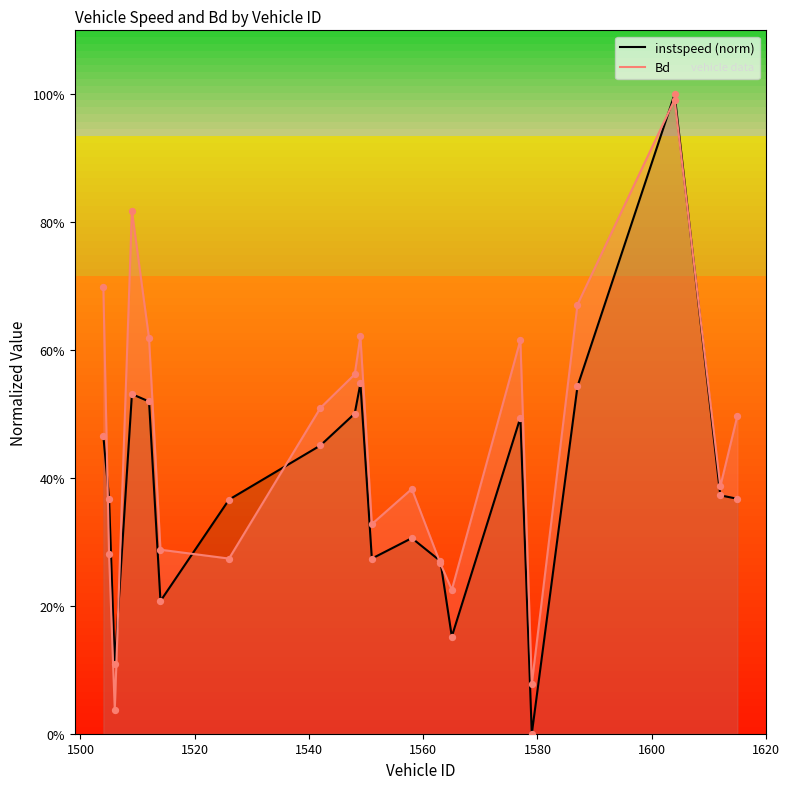

What is the total value across all series at 1615?

0.9